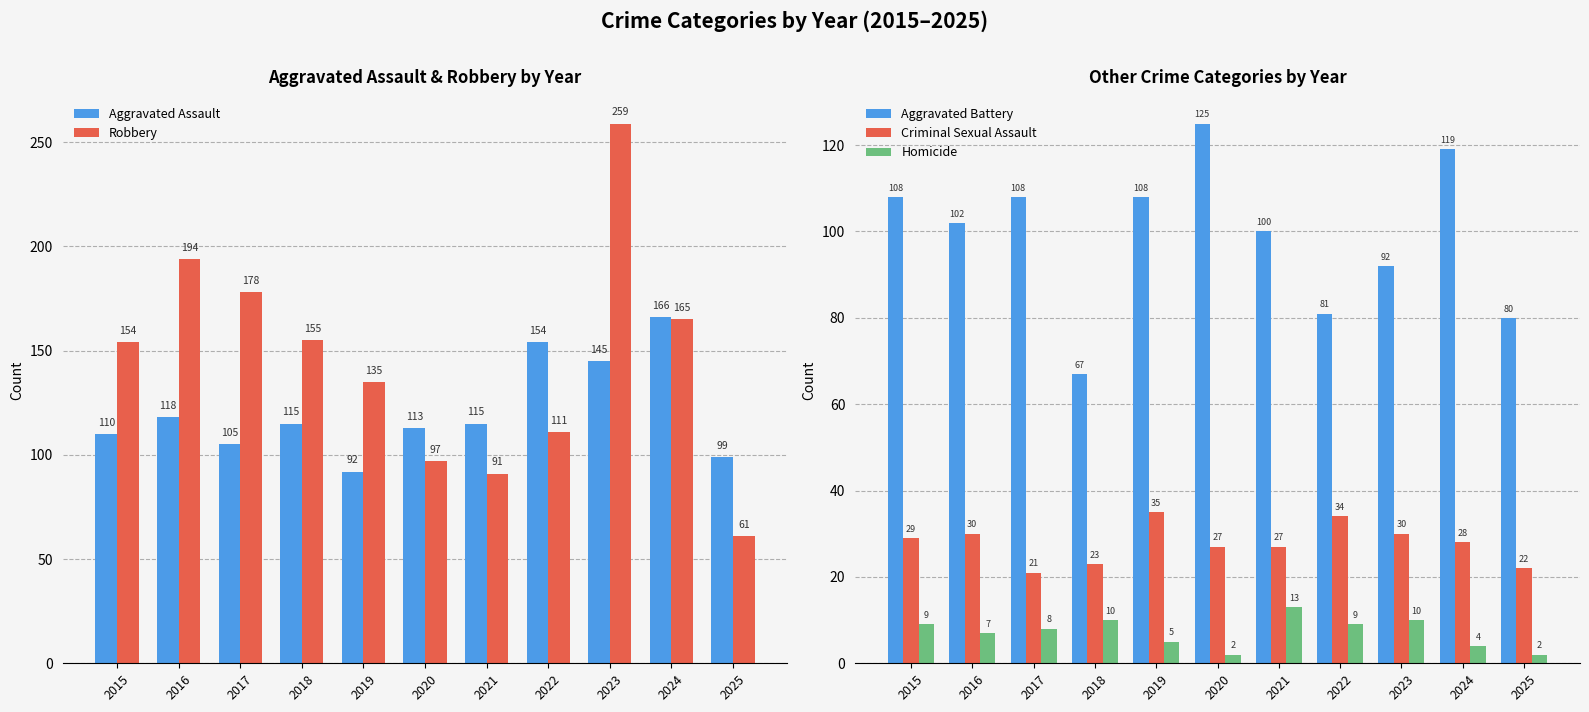

Reading right to left, what are all the values shown in this chart?

Aggravated Assault: 99	166	145	154	115	113	92	115	105	118	110
Robbery: 61	165	259	111	91	97	135	155	178	194	154
Aggravated Battery: 80	119	92	81	100	125	108	67	108	102	108
Criminal Sexual Assault: 22	28	30	34	27	27	35	23	21	30	29
Homicide: 2	4	10	9	13	2	5	10	8	7	9